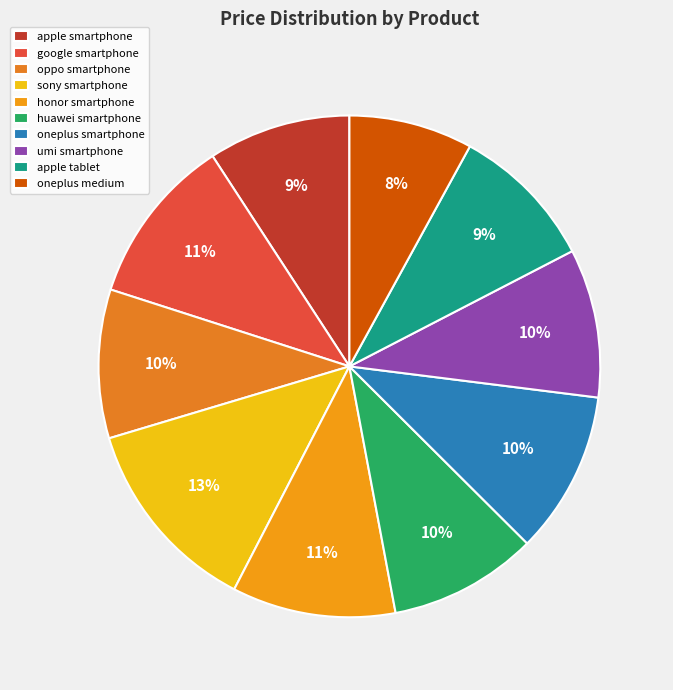

Count the number of slices in the pie.

10